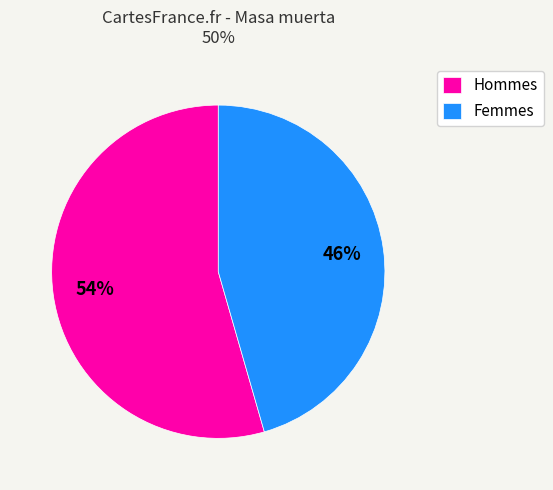

To the nearest percent, what portion does Hommes represent?

54%